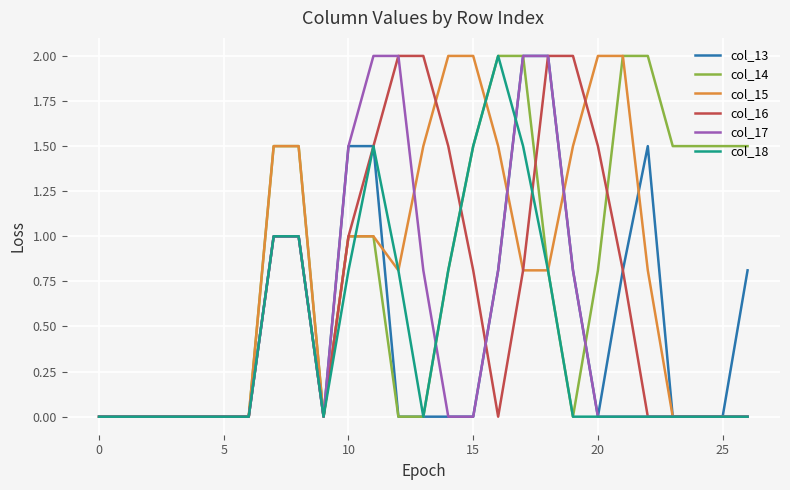

What is the maximum value shown in the chart?

2.0